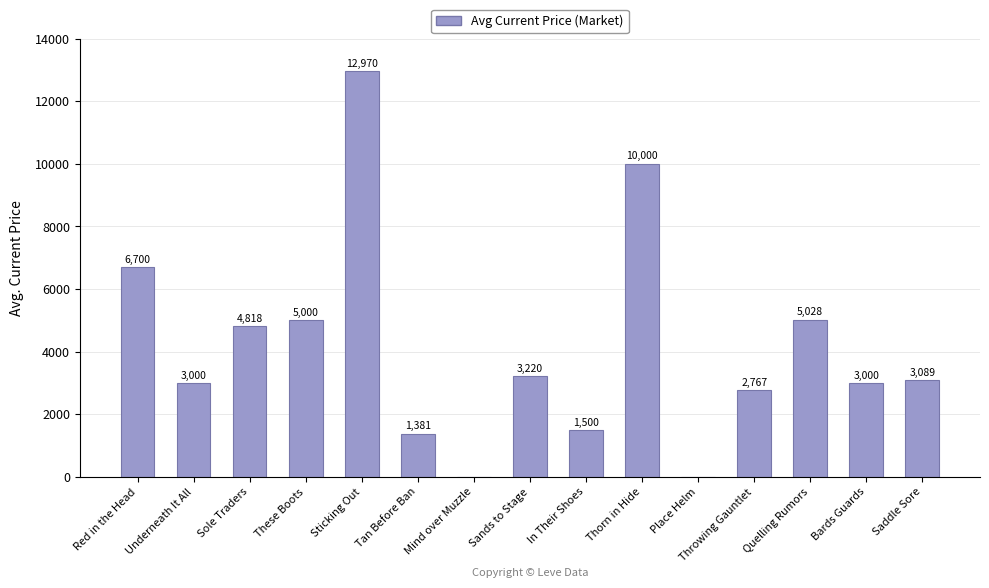

Does the chart contain stacked bars?

No